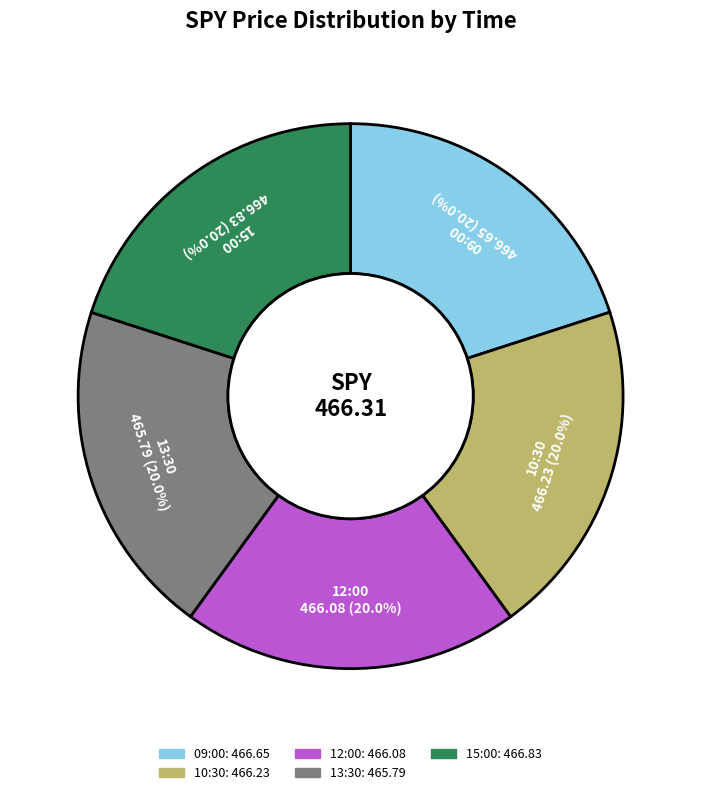

Count the number of slices in the pie.

5